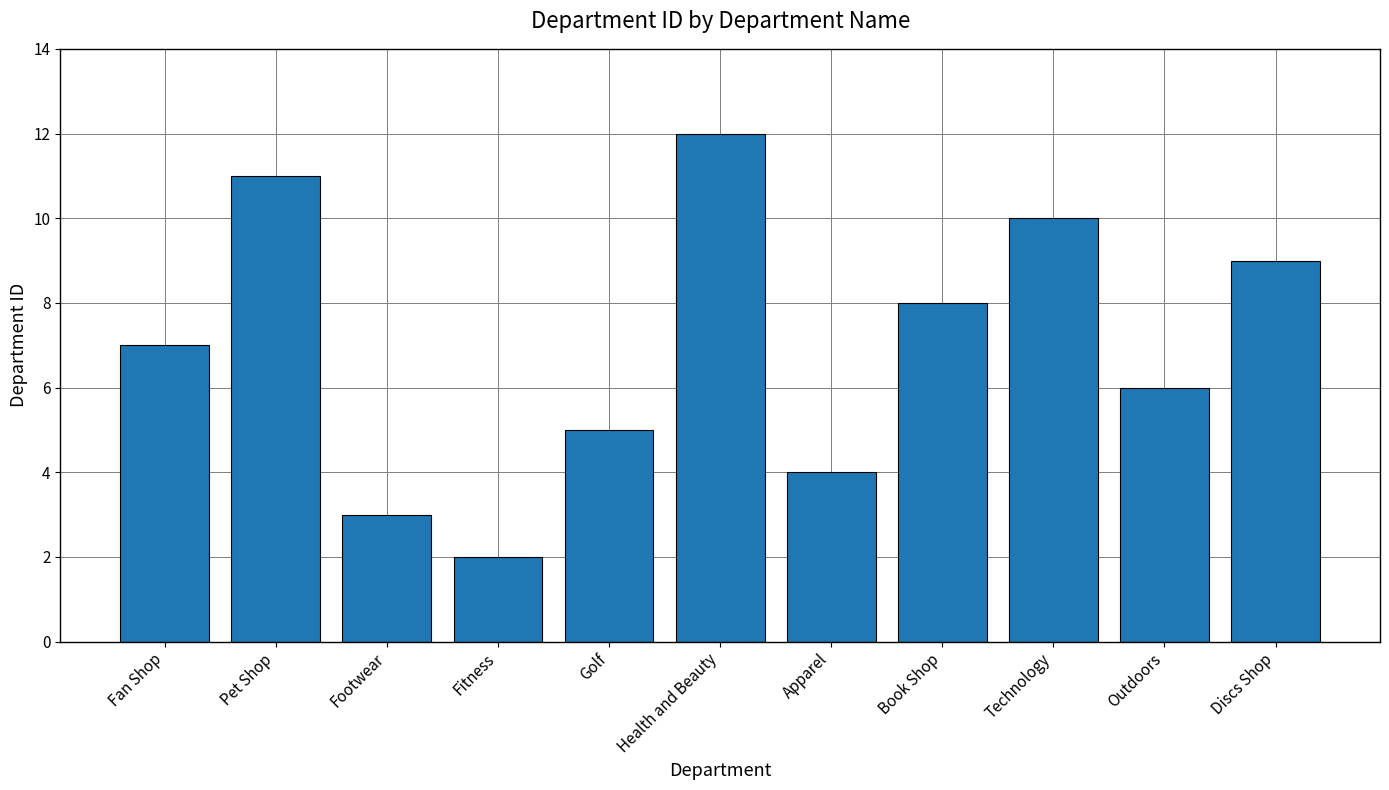

How many data points does each series have?

11